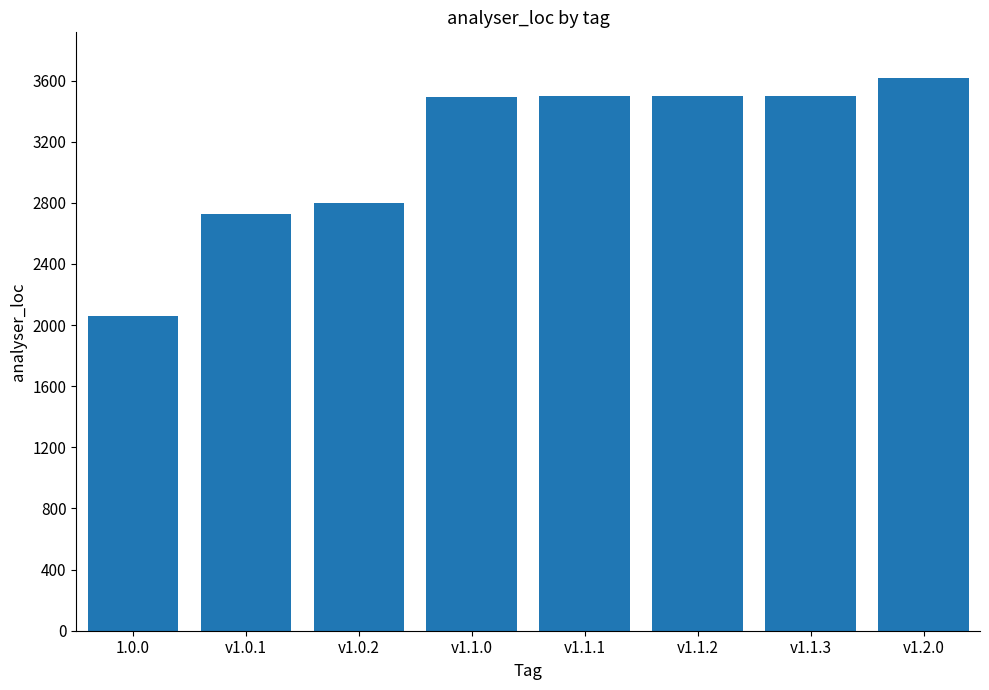

What is the change in value from v1.0.1 to v1.1.2?

+775